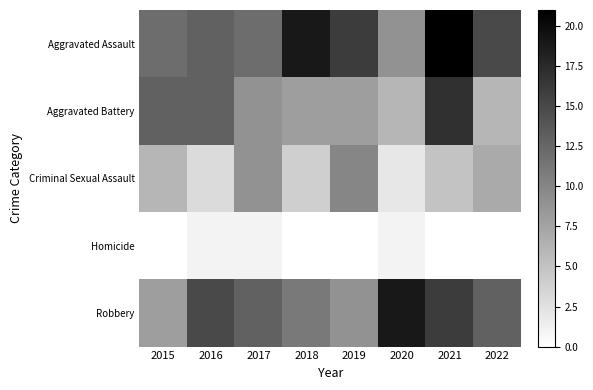

List the series in order of their peak value, lowest first.

Homicide, Criminal Sexual Assault, Aggravated Battery, Robbery, Aggravated Assault